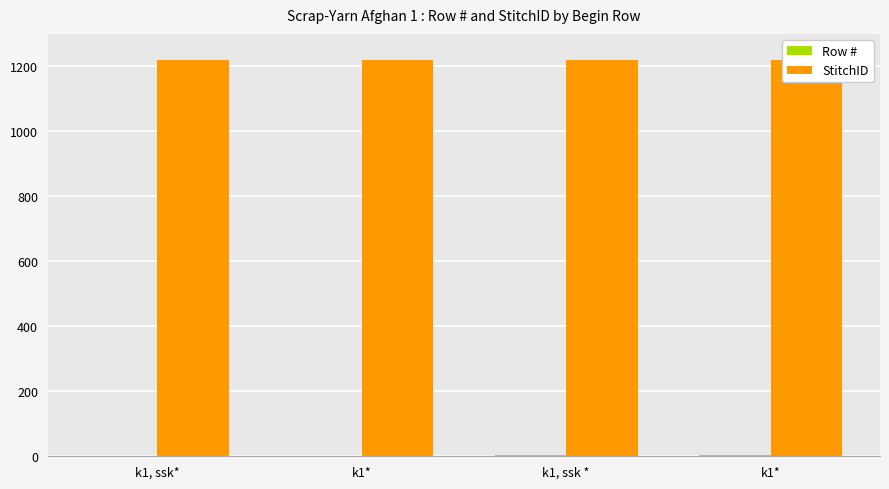

The value of Row # at k1* is 1. True or false?

False